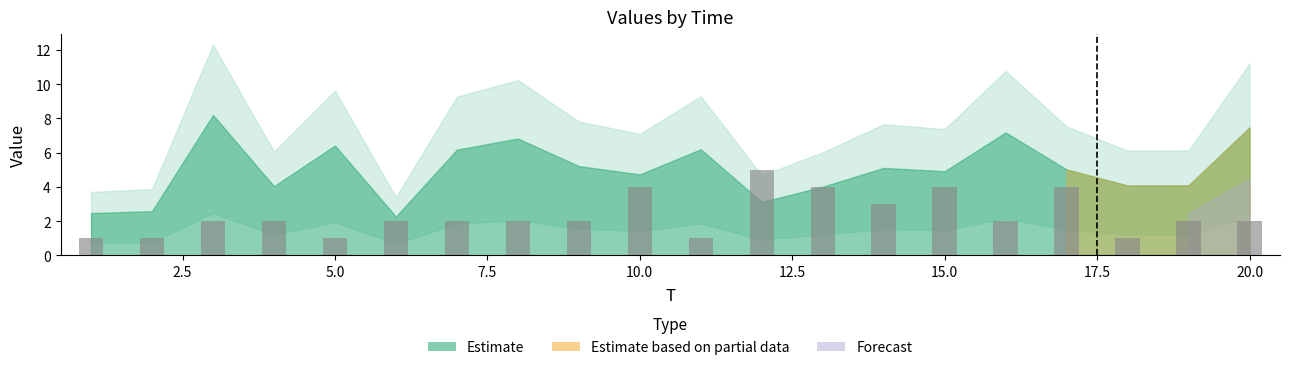

What is the maximum value shown in the chart?

5